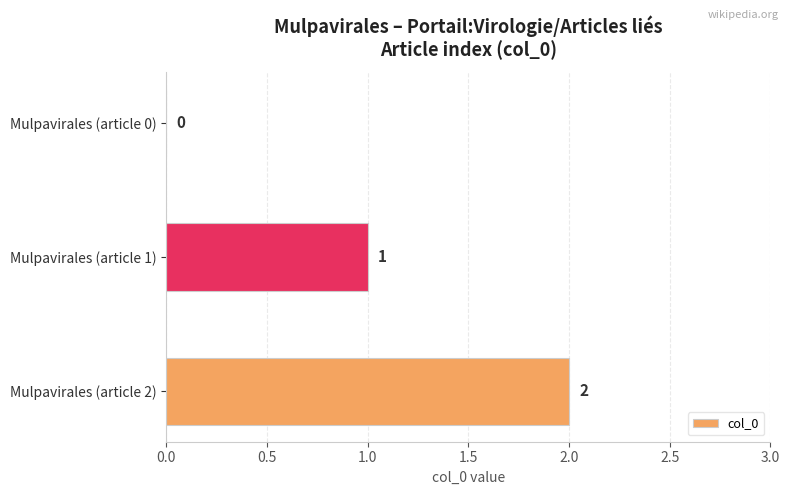

How many positive values are there?

2